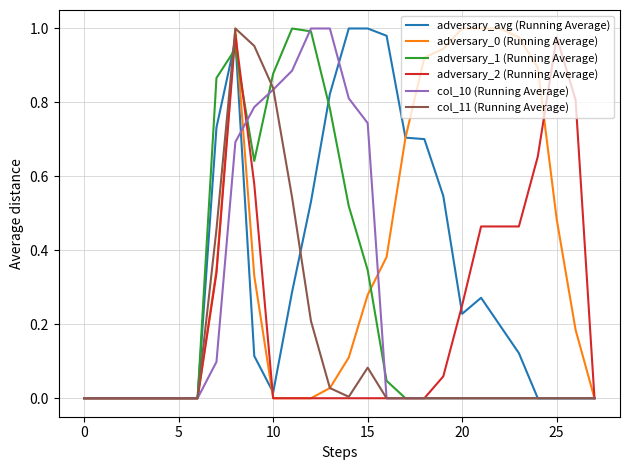

Does the chart have visible grid lines?

Yes